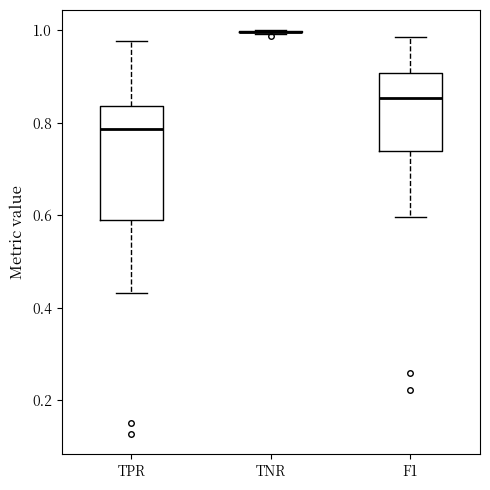

Which box is the tallest, from its lower edge to its upper edge?

TPR